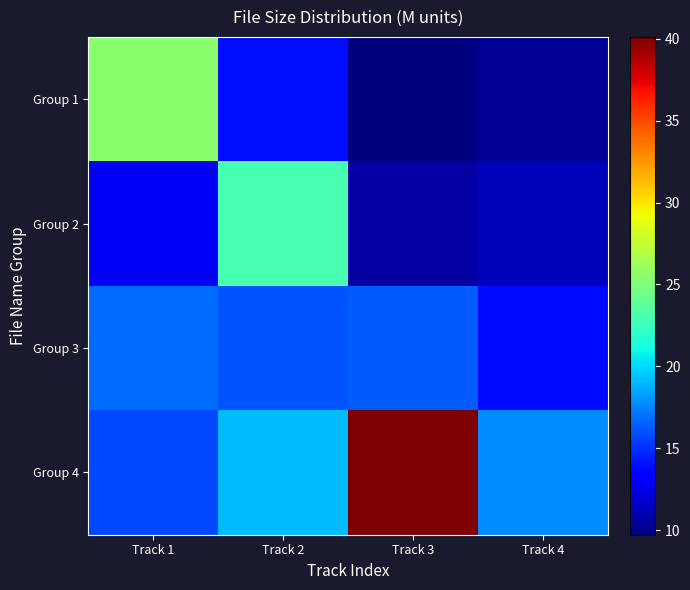

What is the spread (max minus min) of values at Track 1?

12.5